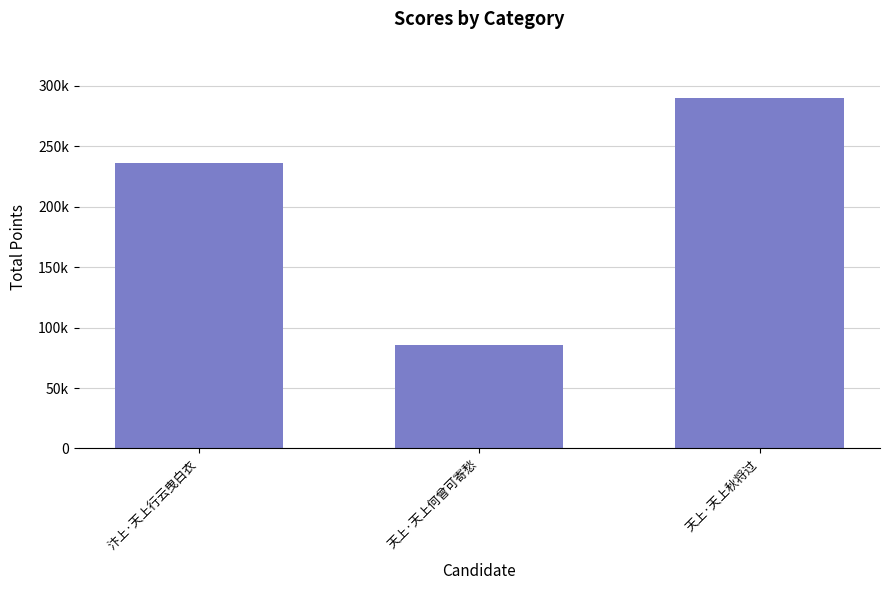

What is the difference between the values at 天上·天上秋将过 and 汴上·天上行云曳白衣?

53856